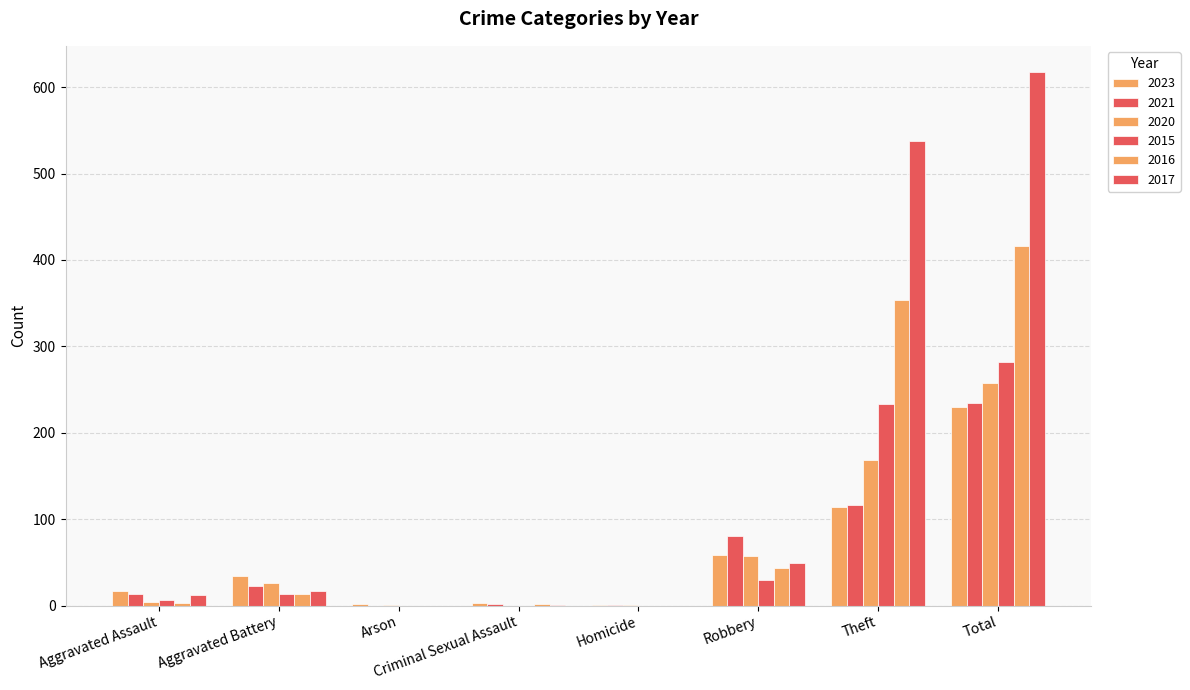

What is the total value across all series at Total?

2037